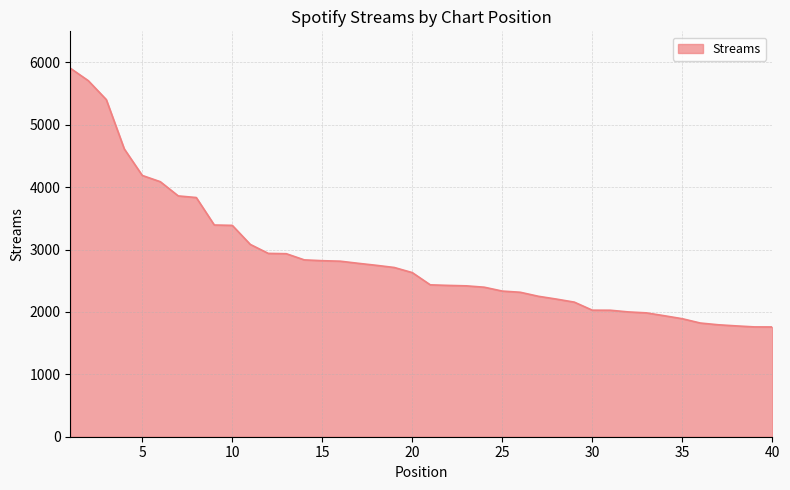

What is the smallest value displayed?

1759